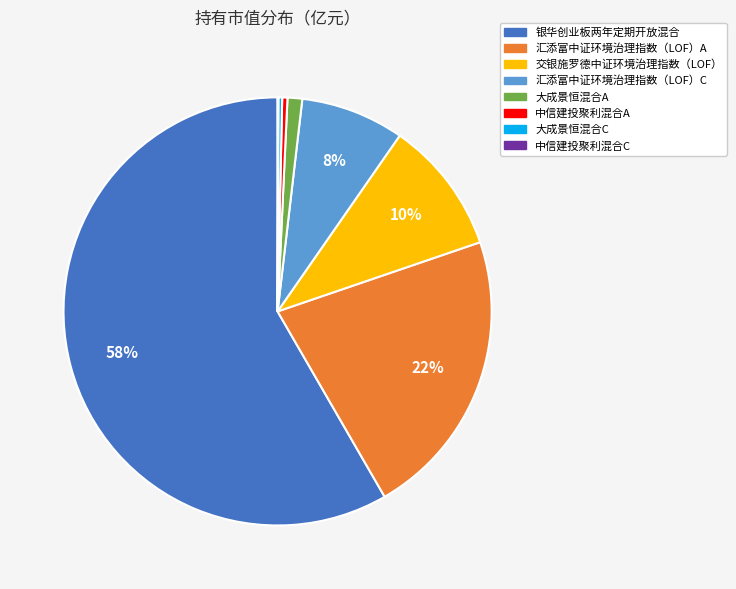

True or false: 银华创业板两年定期开放混合 accounts for 52% of the total.

False